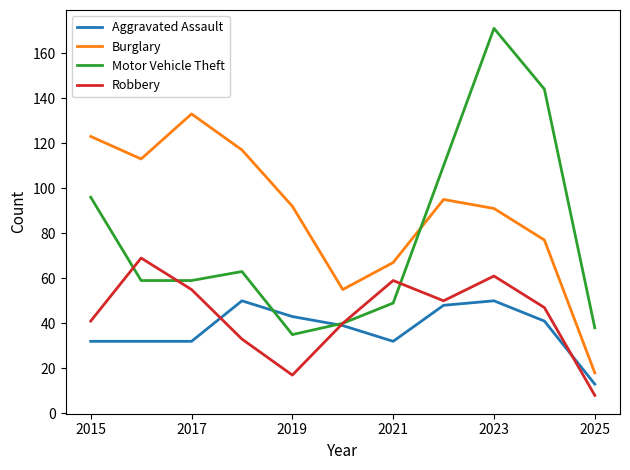

Rank the series by their maximum value, from lowest to highest.

Aggravated Assault, Robbery, Burglary, Motor Vehicle Theft